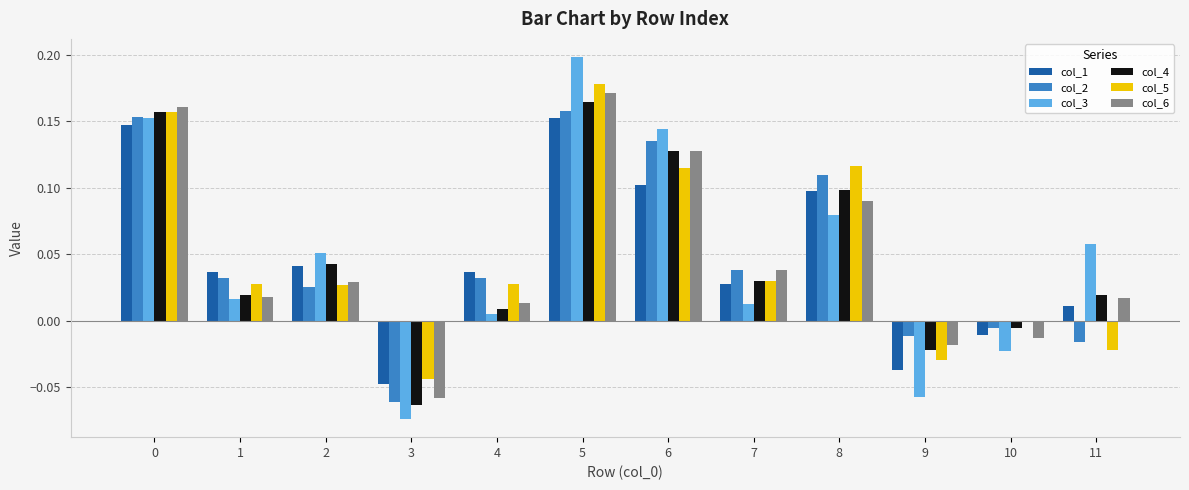

What is the total value across all series at 5?

1.0